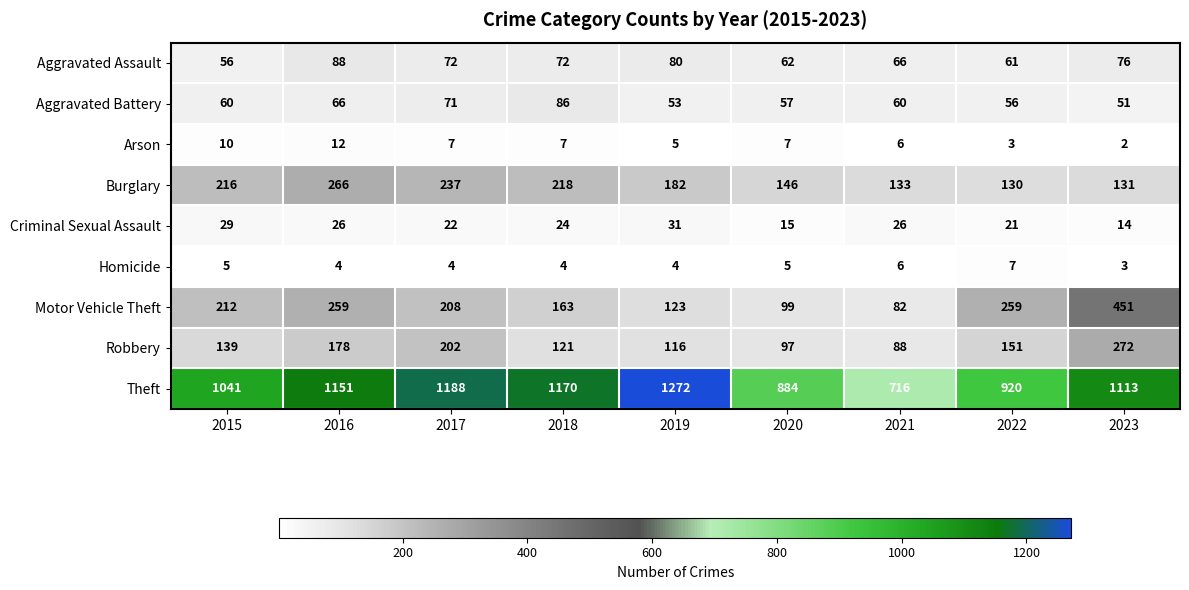

Which series changed the most between 2018 and 2022?

Theft